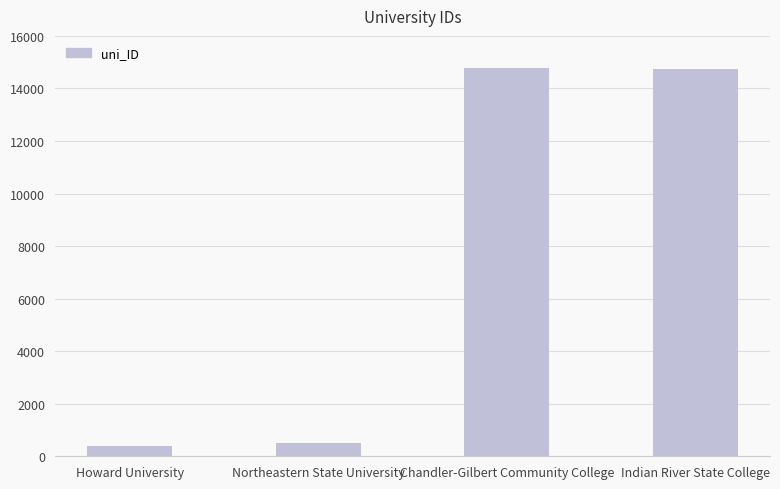

Where does the data first go above 14755?

Chandler-Gilbert Community College